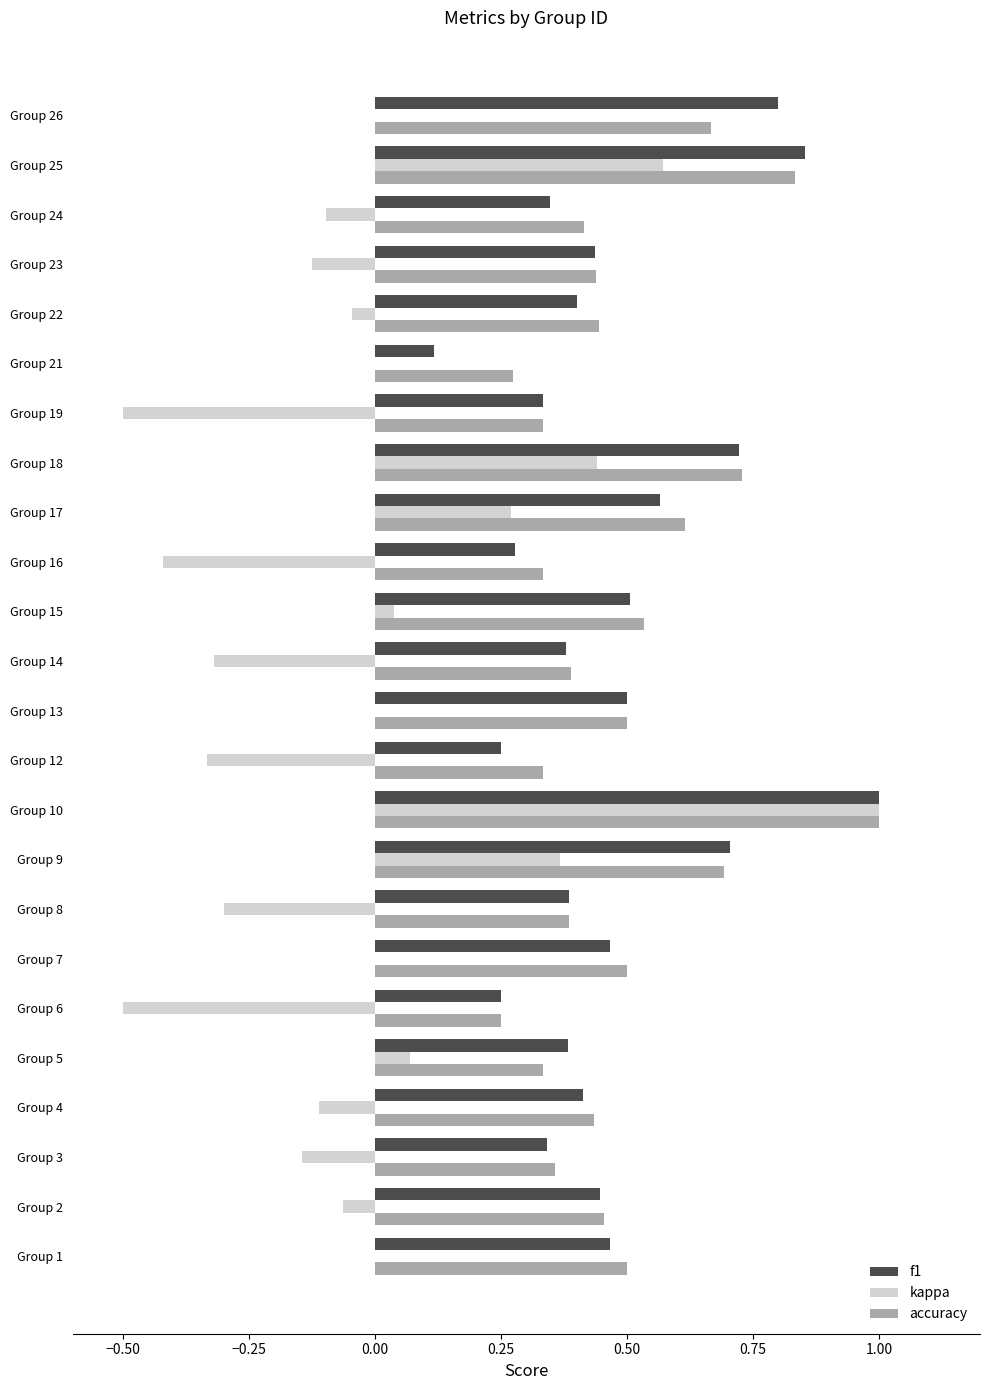

True or false: accuracy has a value of 0.3 at Group 26.

False